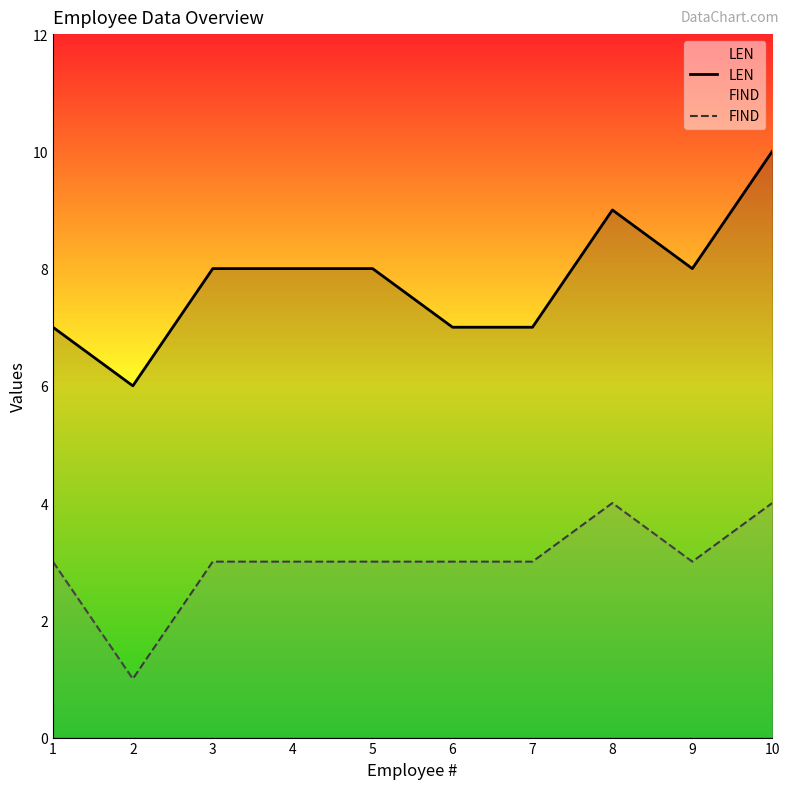

How many values in the LEN series are below 8?

4